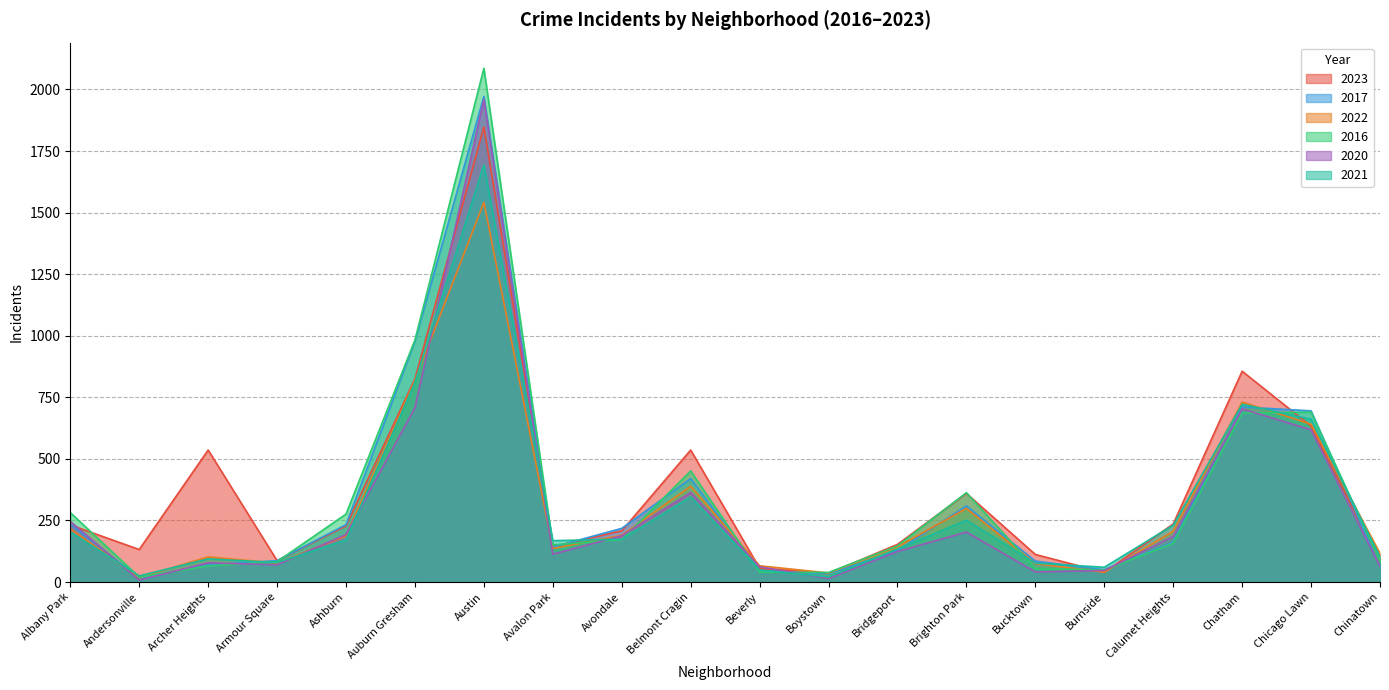

At which category does the chart reach its peak across all series?

Austin